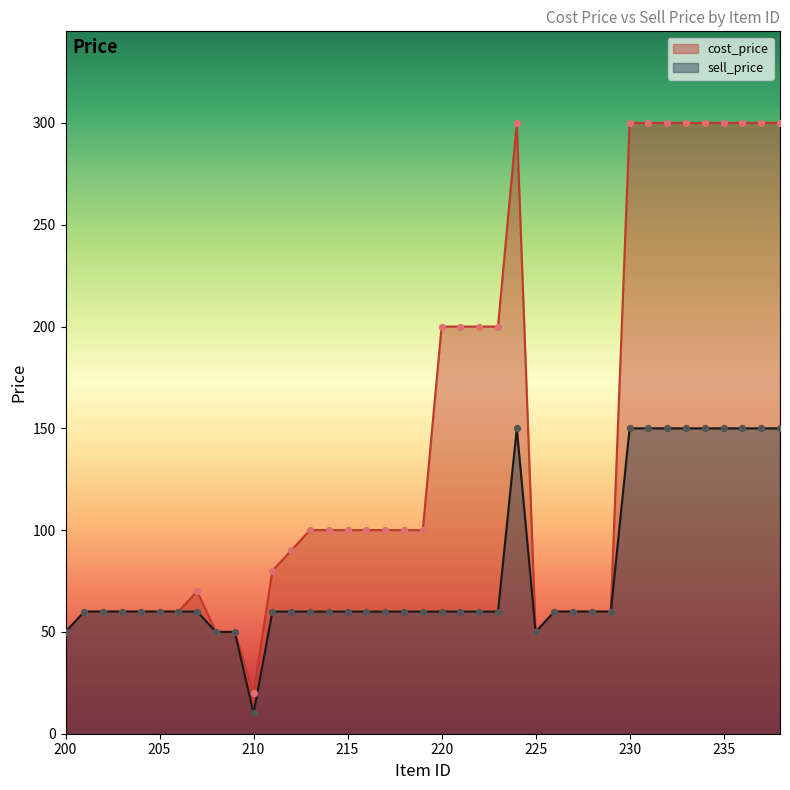

Which series reaches the minimum Y coordinate?

sell_price